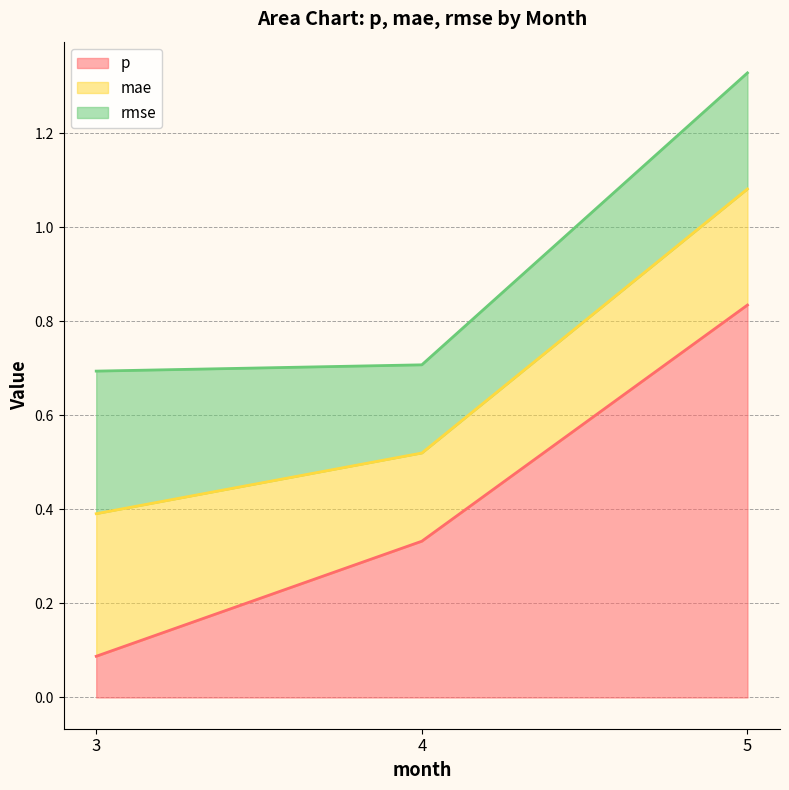

Reading left to right, extract all data points from this chart.

p: 0.1	0.3	0.8
mae: 0.3	0.2	0.2
rmse: 0.3	0.2	0.2